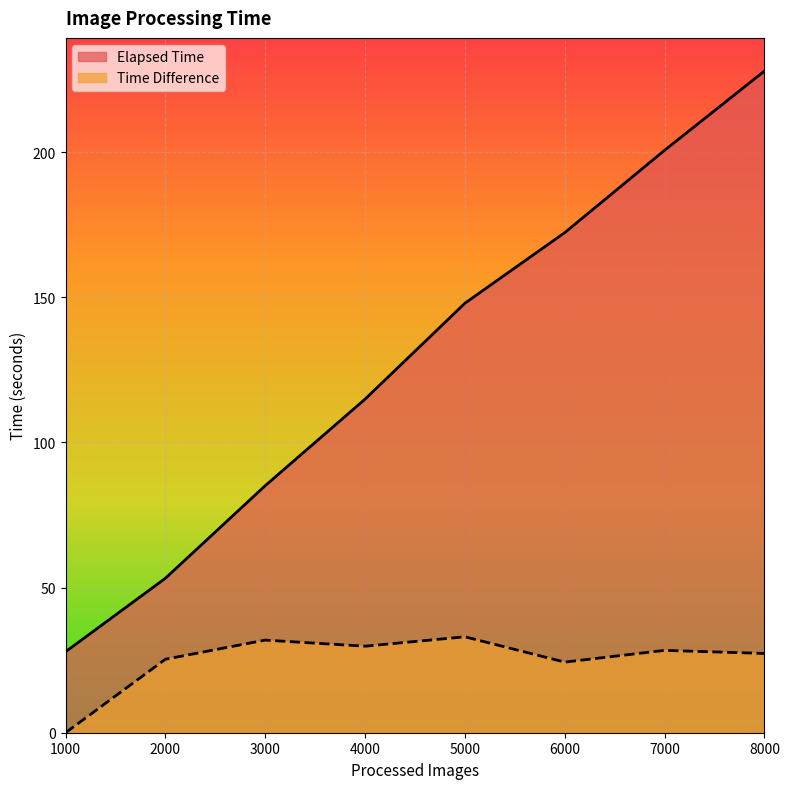

True or false: Time Difference has a value of 29.8 at 4000.

True